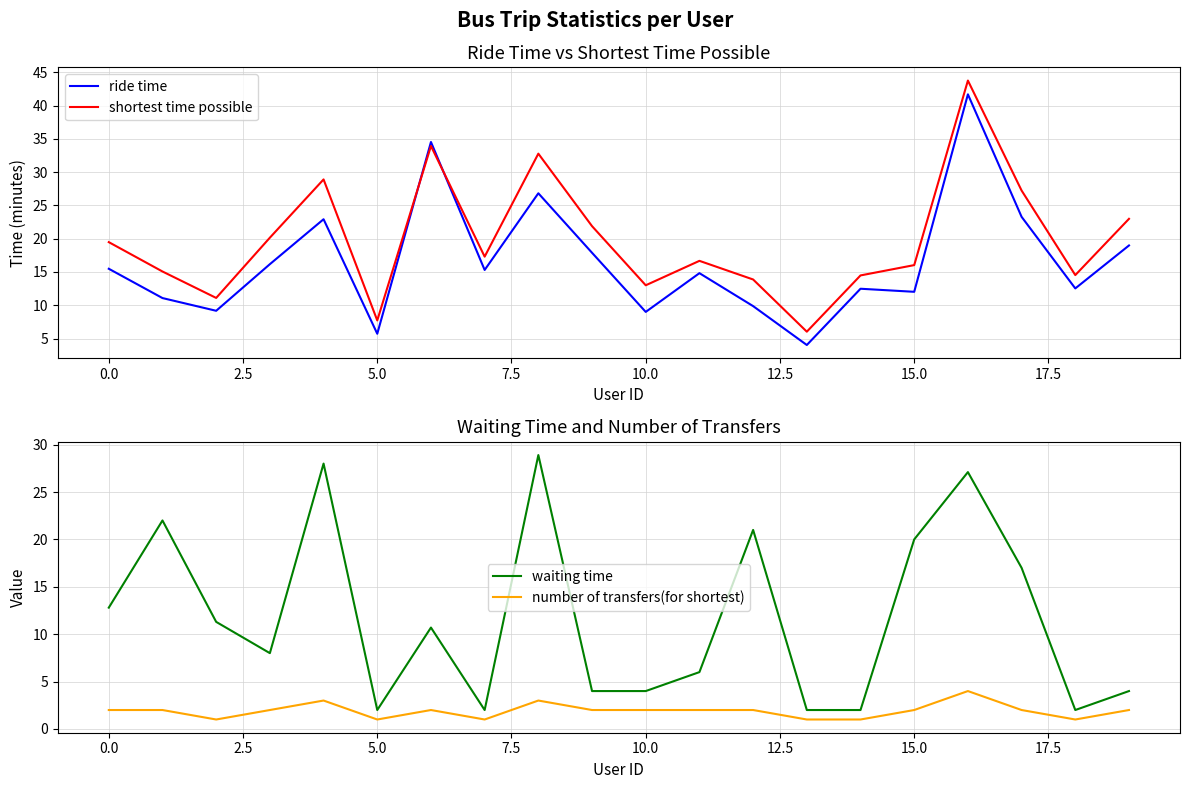

At which label is waiting time closest to 15?

17